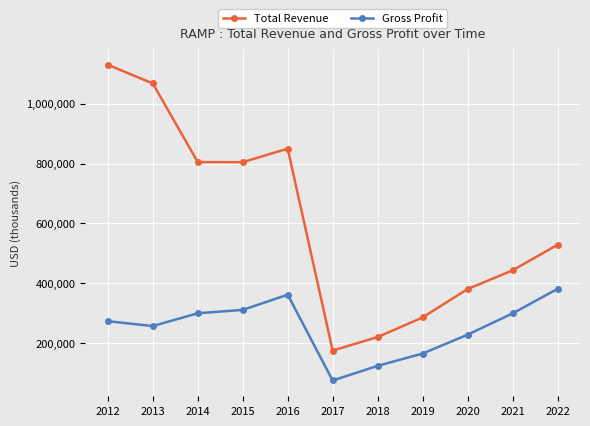

True or false: Gross Profit has more than 0 points higher than both neighbors.

True